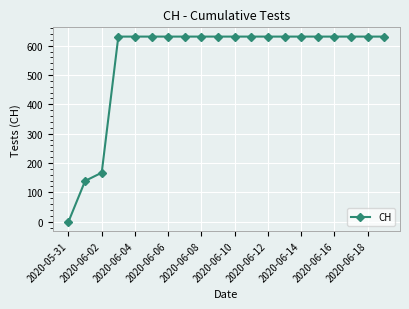

How many series are shown in this chart?

1